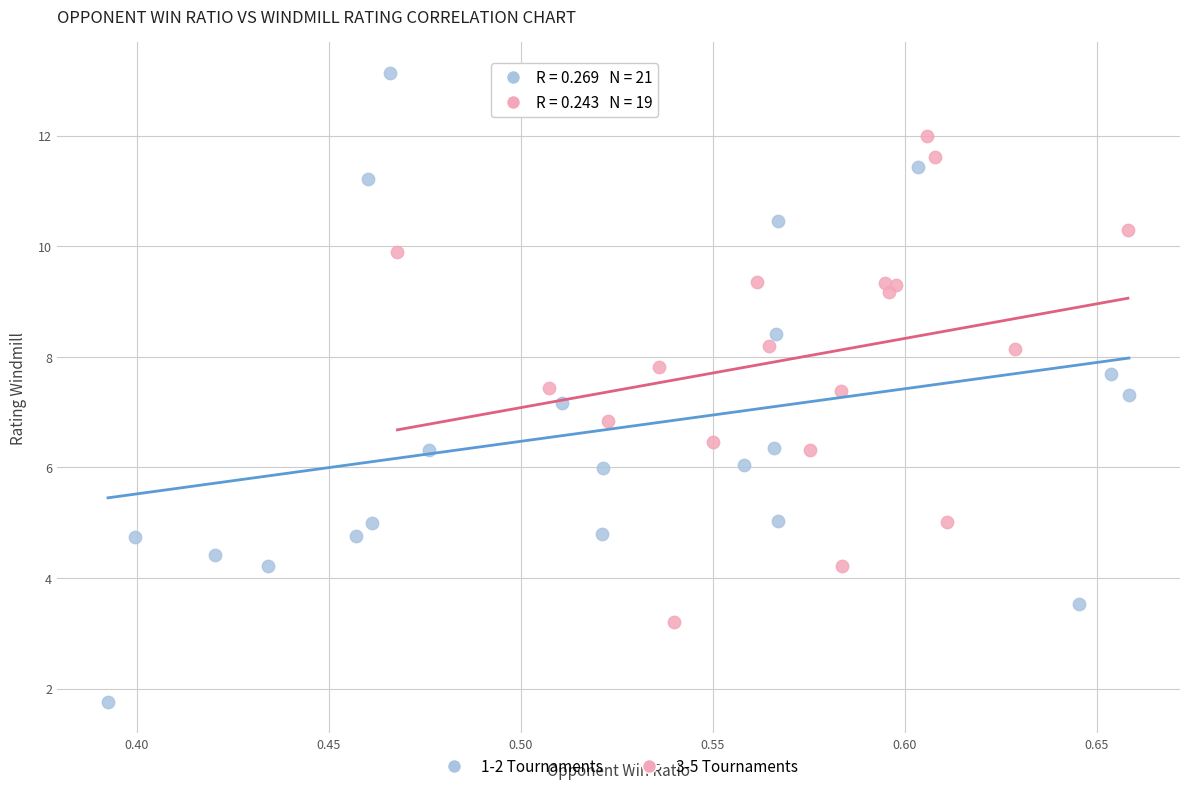

What are all the series names shown in the legend?

1-2 Tournaments, 3-5 Tournaments